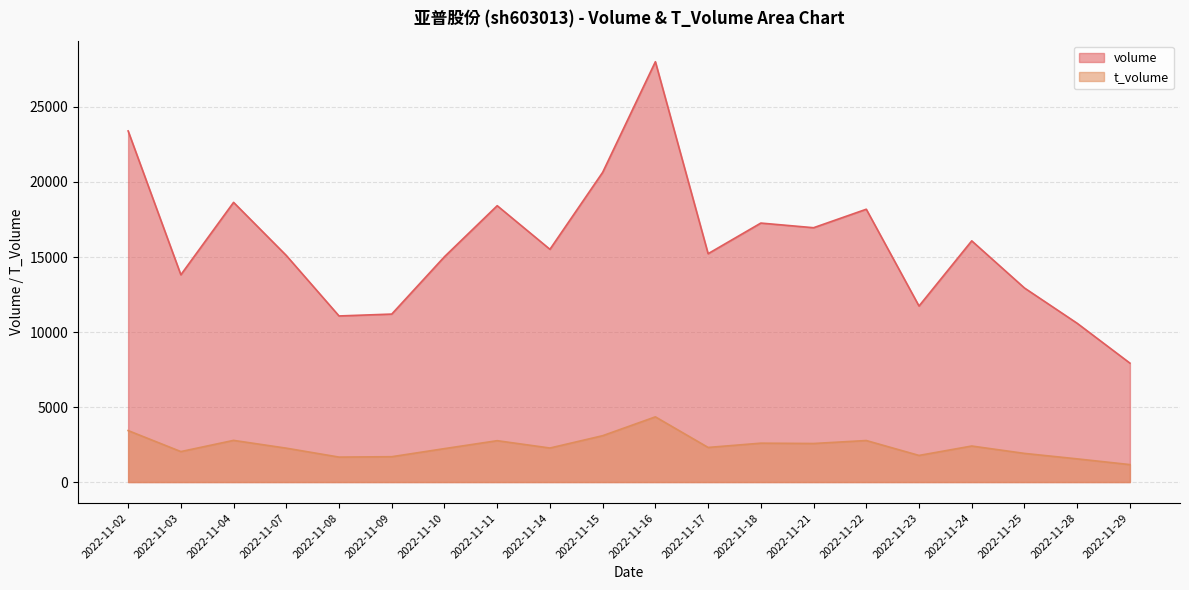

Rank the series at 2022-11-29 from lowest to highest value.

t_volume, volume